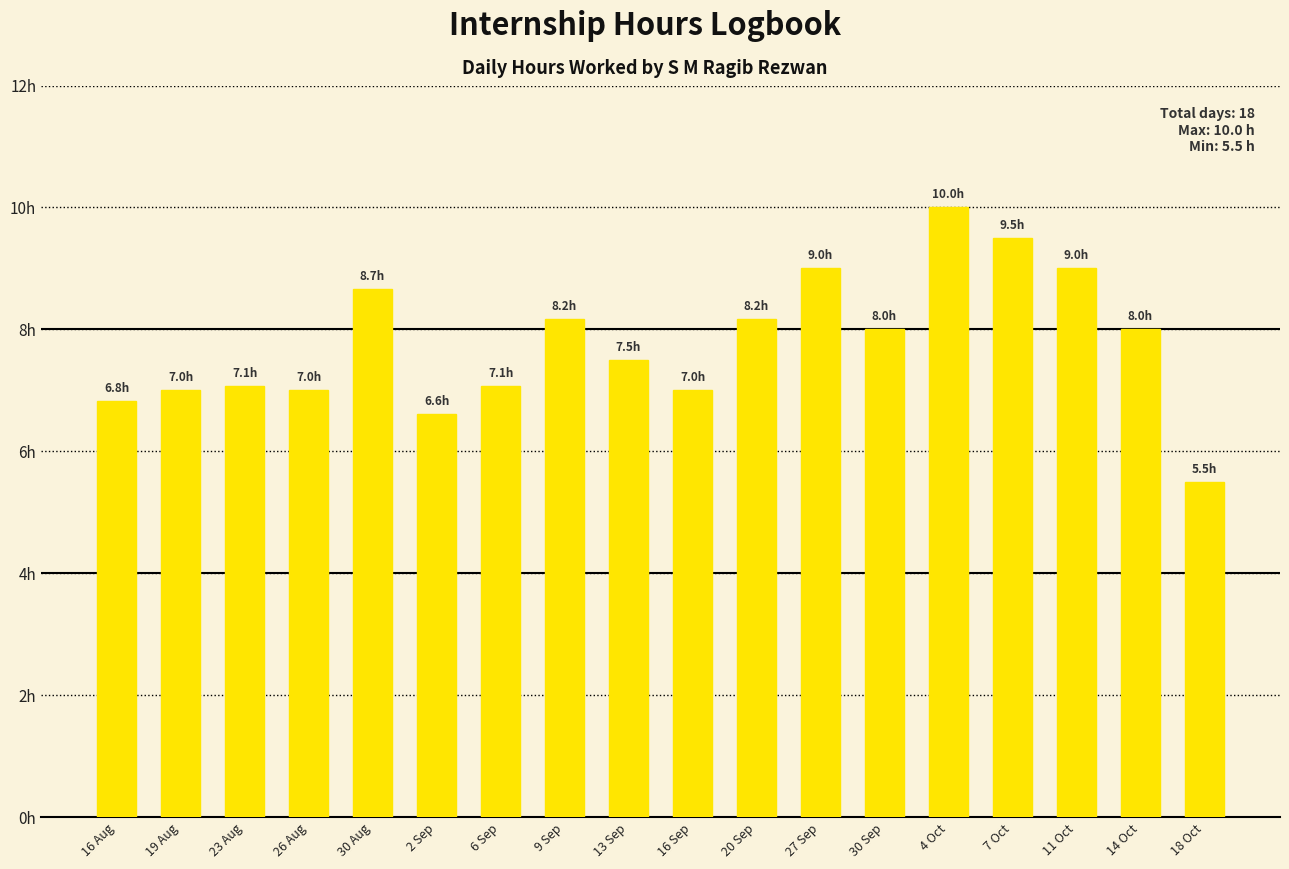

Does the chart contain any negative values?

No